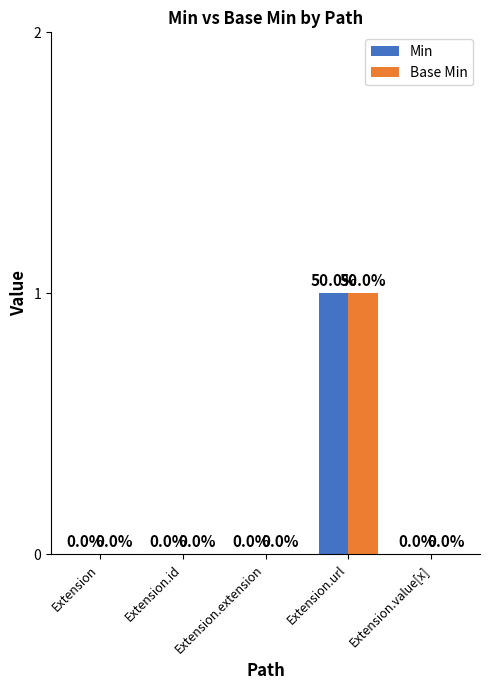

At which category is the sum across all series the highest?

Extension.url